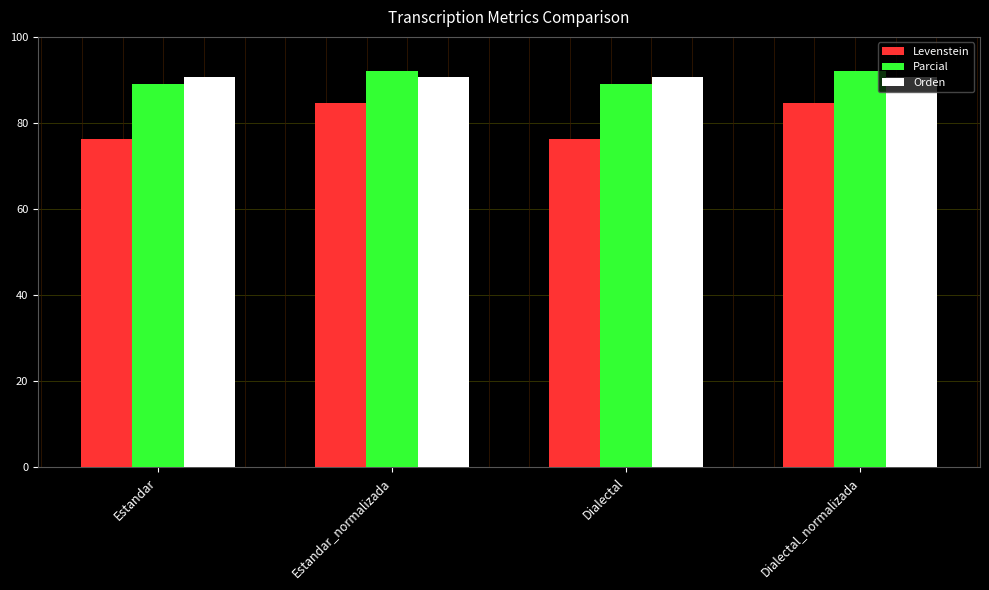

What is the sum of all Levenstein values?

322.1